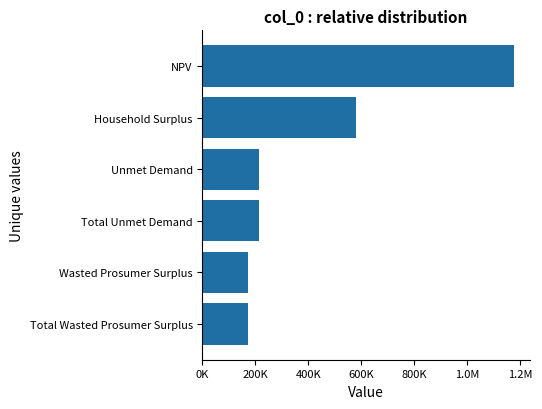

Are the bars horizontal?

Yes